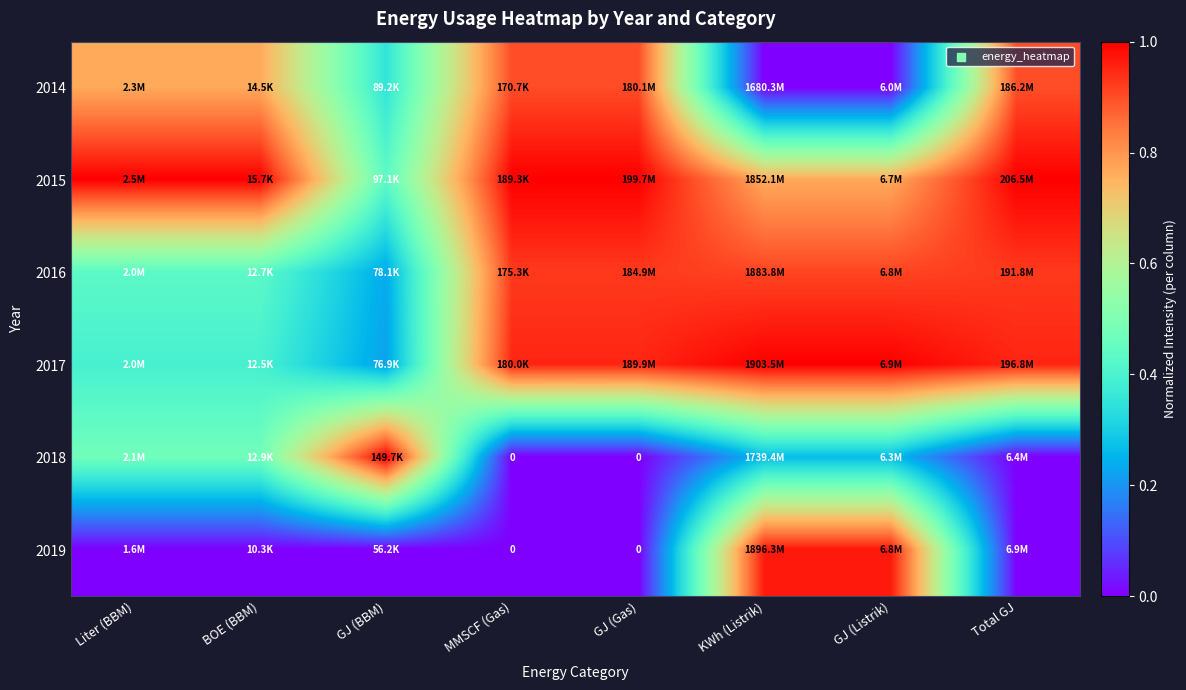

What is the difference between the highest and lowest values at KWh (Listrik)?

1.0